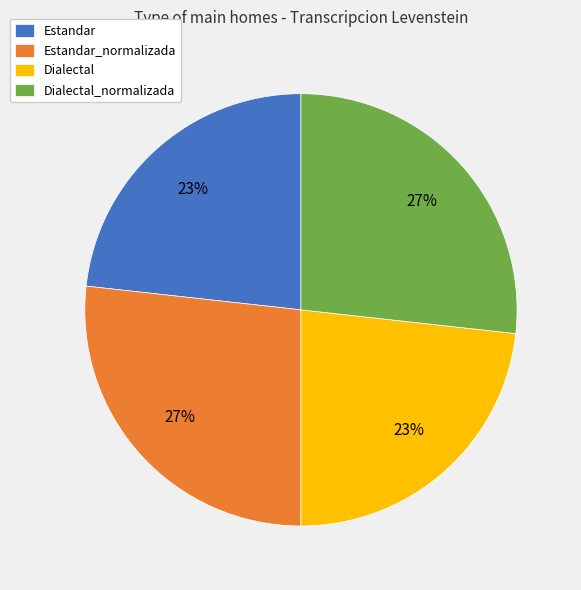

Is there a majority slice in this chart?

No